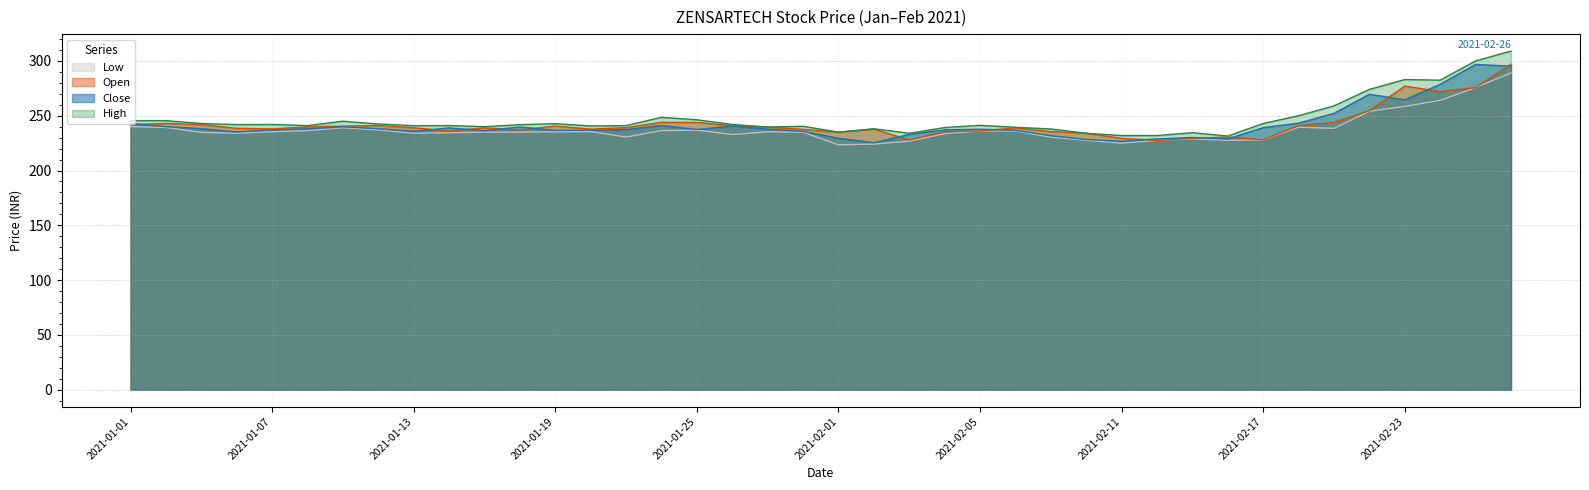

Reading left to right, list all the values displayed in this chart.

Close: 2021-01-01=242.9	2021-01-04=240.1	2021-01-05=238.2	2021-01-06=235.2	2021-01-07=237.1	2021-01-08=238.1	2021-01-11=239.9	2021-01-12=238.2	2021-01-13=235.8	2021-01-14=238.9	2021-01-15=236.3	2021-01-18=239.8	2021-01-19=236.6	2021-01-20=236.8	2021-01-21=237.3	2021-01-22=241.1	2021-01-25=237.4	2021-01-27=240.6	2021-01-28=237.8	2021-01-29=235.8	2021-02-01=229.4	2021-02-02=225.3	2021-02-03=232.9	2021-02-04=237.1	2021-02-05=237.7	2021-02-08=236.7	2021-02-09=231.8	2021-02-10=228.3	2021-02-11=226.7	2021-02-12=228.8	2021-02-15=230.2	2021-02-16=228.8	2021-02-17=239.1	2021-02-18=243.2	2021-02-19=252.2	2021-02-22=269.6	2021-02-23=264.5	2021-02-24=278.6	2021-02-25=296.8	2021-02-26=295.2
Open: 2021-01-01=241.9	2021-01-04=242.9	2021-01-05=241.9	2021-01-06=238.5	2021-01-07=237.9	2021-01-08=239.9	2021-01-11=240.5	2021-01-12=241.0	2021-01-13=239.0	2021-01-14=236.0	2021-01-15=238.9	2021-01-18=237.0	2021-01-19=240.6	2021-01-20=237.8	2021-01-21=239.2	2021-01-22=244.0	2021-01-25=243.8	2021-01-27=240.9	2021-01-28=239.7	2021-01-29=237.6	2021-02-01=235.0	2021-02-02=237.7	2021-02-03=228.0	2021-02-04=235.5	2021-02-05=236.0	2021-02-08=238.9	2021-02-09=235.6	2021-02-10=234.0	2021-02-11=229.3	2021-02-12=227.5	2021-02-15=229.4	2021-02-16=230.5	2021-02-17=228.1	2021-02-18=241.0	2021-02-19=243.9	2021-02-22=254.6	2021-02-23=277.0	2021-02-24=272.0	2021-02-25=275.6	2021-02-26=297.0
High: 2021-01-01=245.5	2021-01-04=245.5	2021-01-05=242.9	2021-01-06=241.9	2021-01-07=242.0	2021-01-08=241.0	2021-01-11=245.0	2021-01-12=242.4	2021-01-13=240.9	2021-01-14=241.0	2021-01-15=240.0	2021-01-18=241.8	2021-01-19=242.8	2021-01-20=240.7	2021-01-21=241.0	2021-01-22=248.5	2021-01-25=246.3	2021-01-27=242.0	2021-01-28=239.7	2021-01-29=240.3	2021-02-01=235.0	2021-02-02=238.1	2021-02-03=234.0	2021-02-04=239.2	2021-02-05=241.2	2021-02-08=239.4	2021-02-09=237.9	2021-02-10=234.0	2021-02-11=231.9	2021-02-12=231.9	2021-02-15=234.5	2021-02-16=231.4	2021-02-17=242.9	2021-02-18=250.0	2021-02-19=259.0	2021-02-22=274.0	2021-02-23=283.0	2021-02-24=282.4	2021-02-25=300.0	2021-02-26=309.0
Low: 2021-01-01=240.0	2021-01-04=239.2	2021-01-05=234.8	2021-01-06=234.0	2021-01-07=235.4	2021-01-08=236.4	2021-01-11=239.0	2021-01-12=237.1	2021-01-13=234.0	2021-01-14=234.4	2021-01-15=235.0	2021-01-18=235.0	2021-01-19=235.3	2021-01-20=235.5	2021-01-21=230.5	2021-01-22=236.4	2021-01-25=236.8	2021-01-27=232.8	2021-01-28=235.3	2021-01-29=235.0	2021-02-01=223.4	2021-02-02=224.1	2021-02-03=226.8	2021-02-04=233.6	2021-02-05=236.0	2021-02-08=236.1	2021-02-09=230.4	2021-02-10=227.5	2021-02-11=225.0	2021-02-12=227.4	2021-02-15=228.8	2021-02-16=227.6	2021-02-17=228.0	2021-02-18=239.5	2021-02-19=238.4	2021-02-22=254.0	2021-02-23=258.5	2021-02-24=264.0	2021-02-25=275.6	2021-02-26=289.0